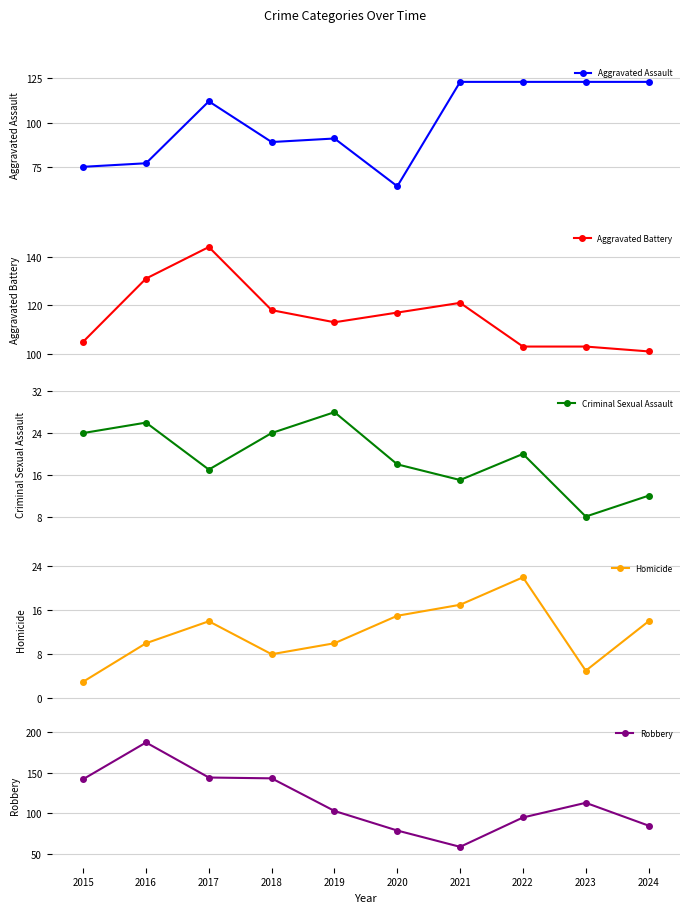

Which series has the largest total across all categories?

Aggravated Battery